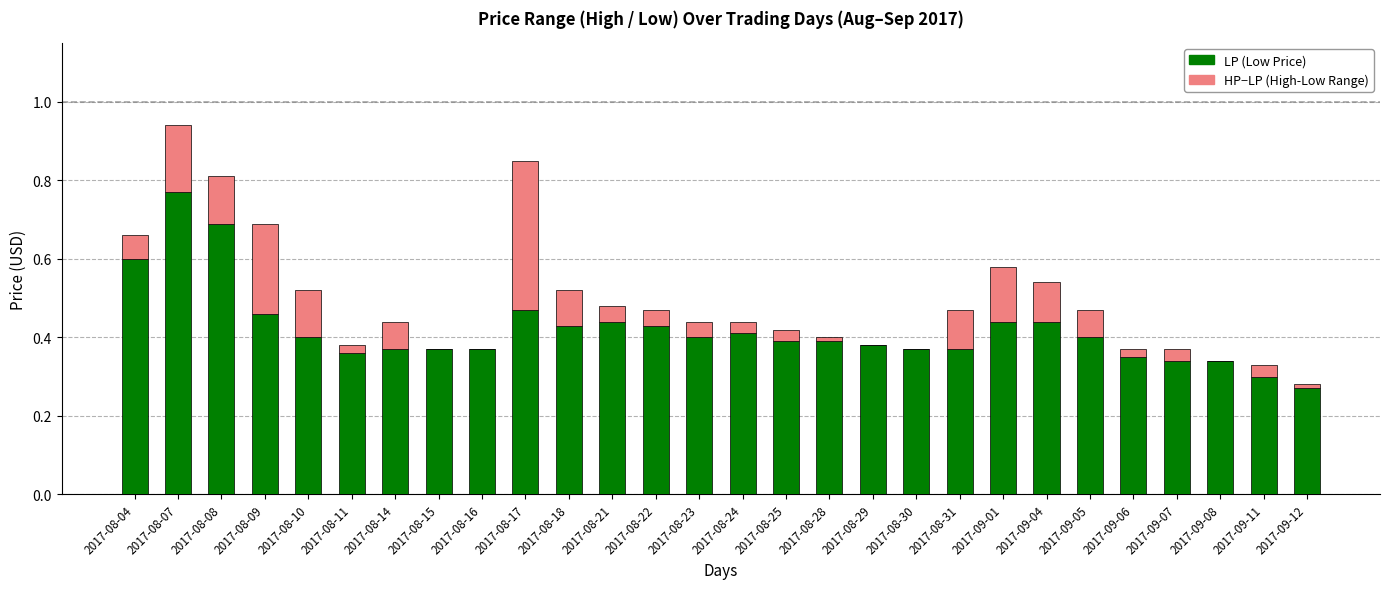

At which category is the sum across all series the highest?

2017-08-07